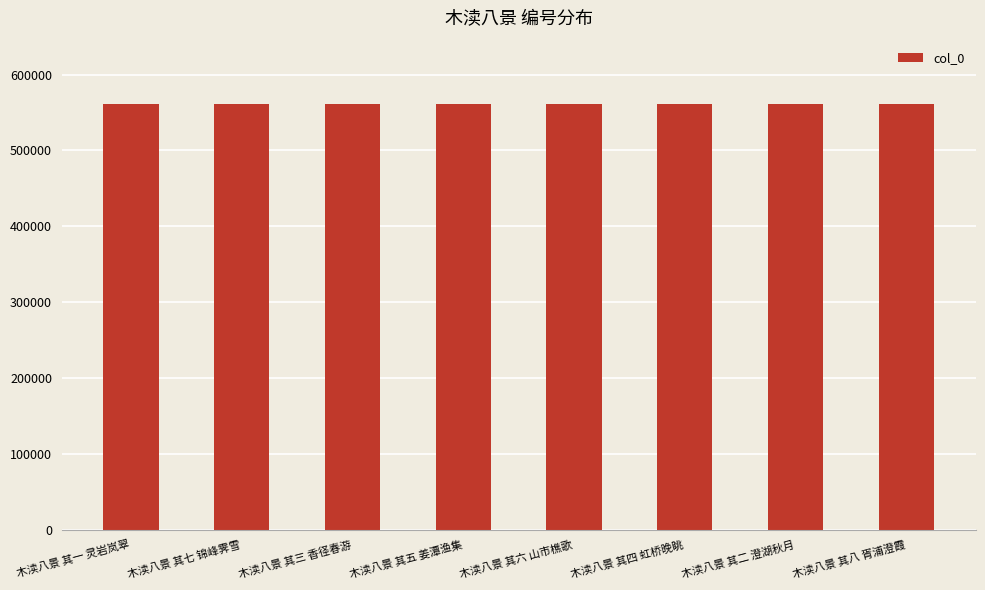

What position from the left is 木渎八景 其三 香径春游?

3